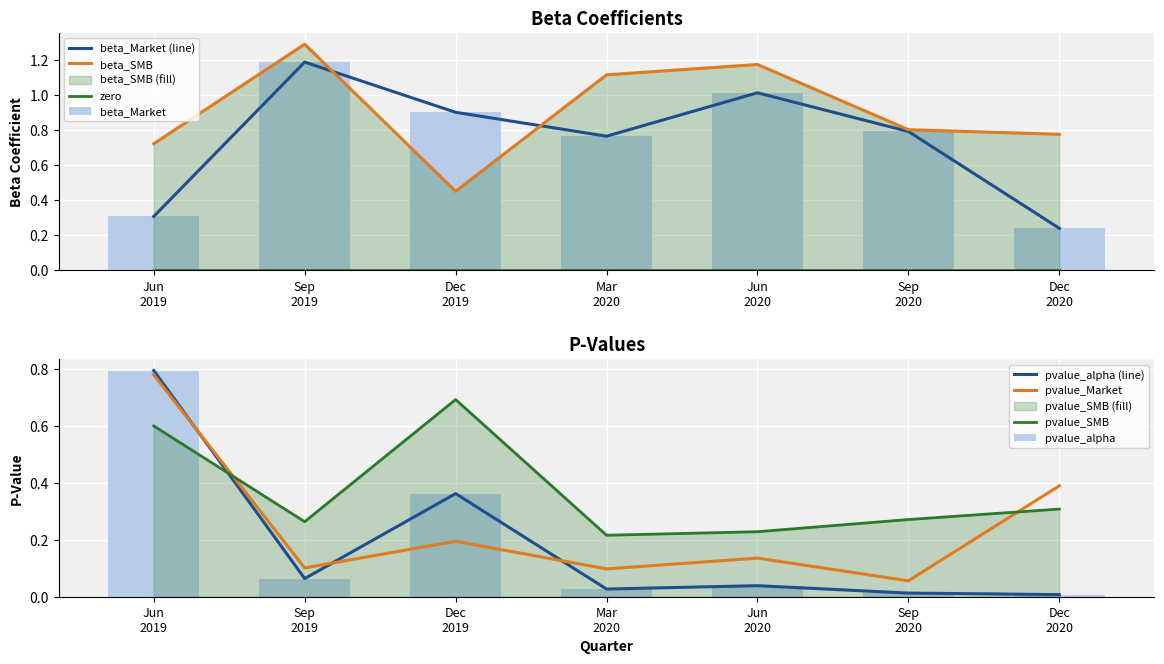

What are all the series names shown in the legend?

beta_Market, beta_SMB, pvalue_alpha, pvalue_Market, pvalue_SMB